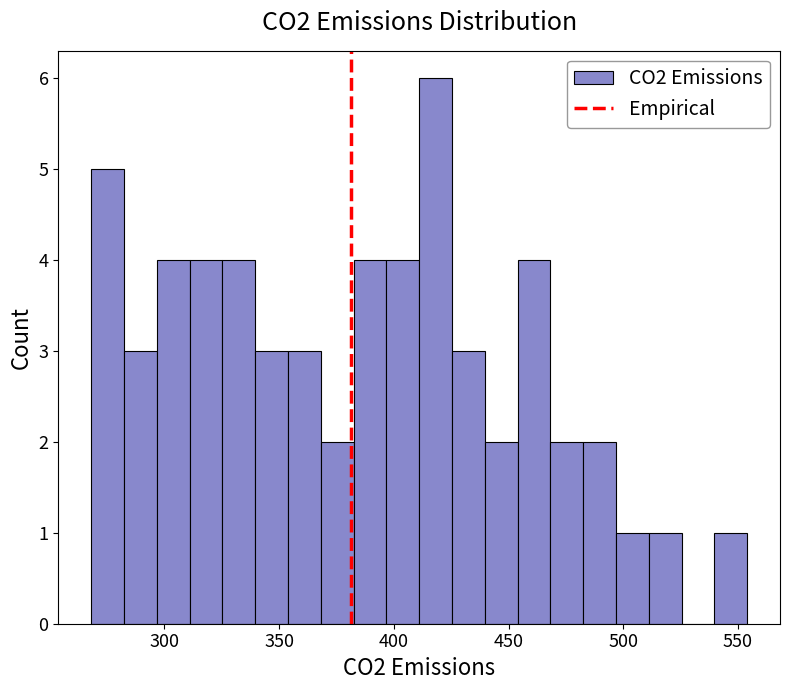

Around what value on the x-axis is the tallest bar? Give the approximate position of its centre, as read against the axis.

420